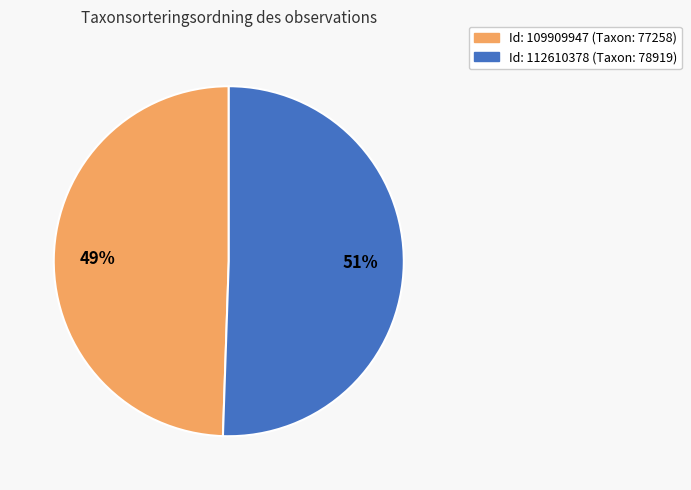

To the nearest percent, what is the average slice percentage?

50%